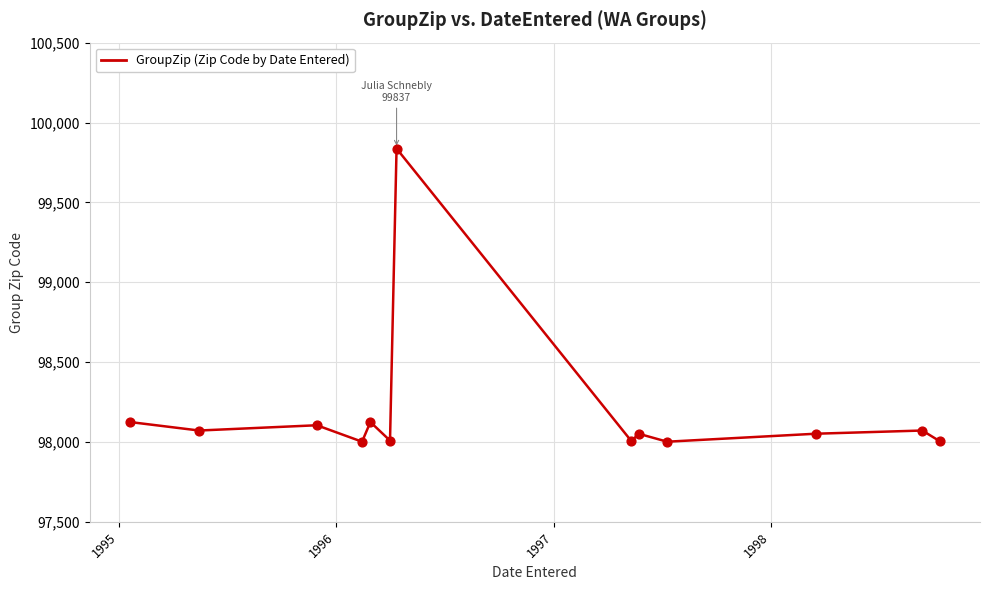

What is the smallest value displayed?

98002